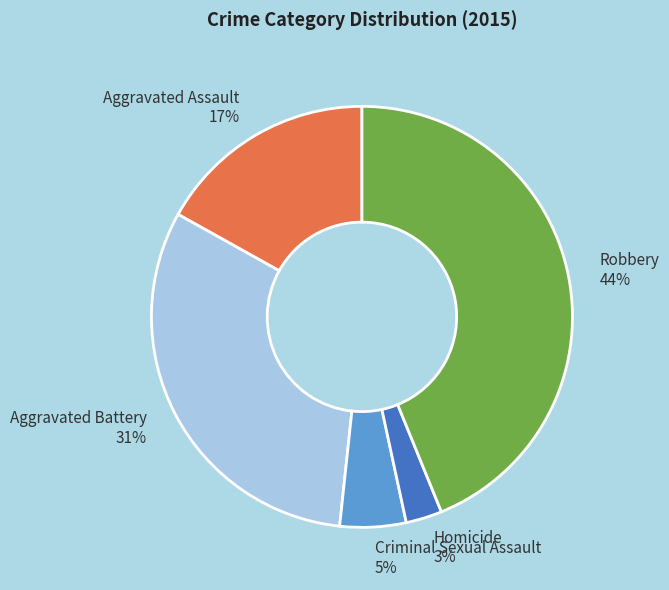

Which slice is the smallest?

Homicide